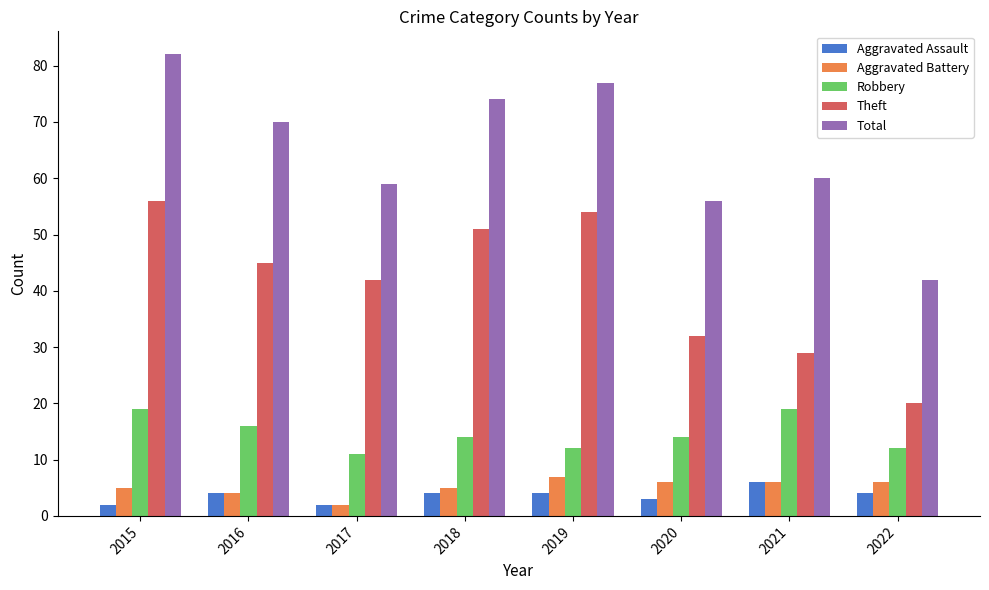

Reading left to right, extract all data points from this chart.

Aggravated Assault: 2	4	2	4	4	3	6	4
Aggravated Battery: 5	4	2	5	7	6	6	6
Robbery: 19	16	11	14	12	14	19	12
Theft: 56	45	42	51	54	32	29	20
Total: 82	70	59	74	77	56	60	42